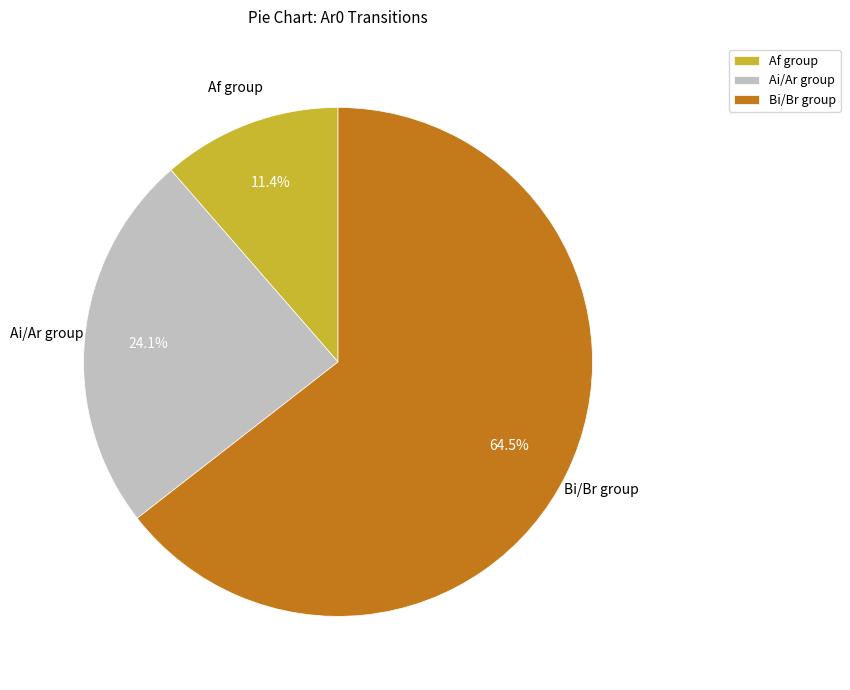

Combined, do Bi/Br group and Ai/Ar group account for over 50%?

Yes